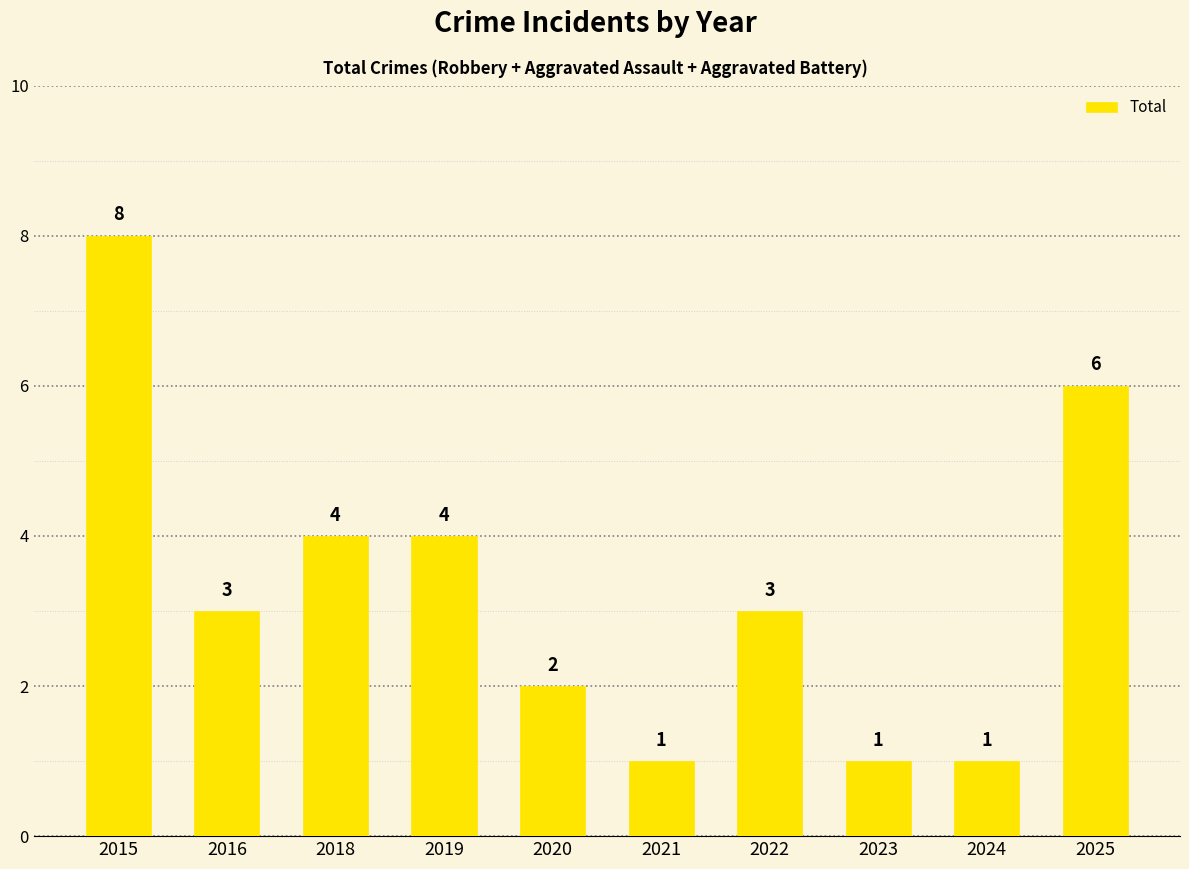

Reading left to right, transcribe all the data shown in this chart.

2015=8	2016=3	2018=4	2019=4	2020=2	2021=1	2022=3	2023=1	2024=1	2025=6